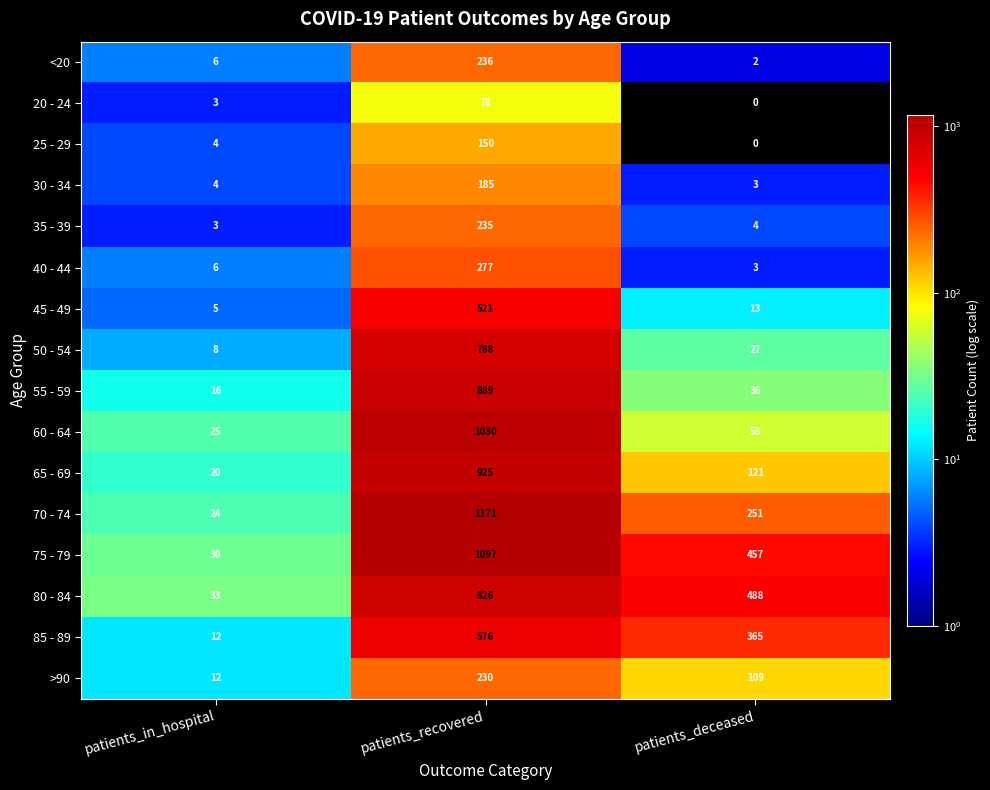

What is the approximate value of 35 - 39 at patients_recovered, to the nearest 50?

250